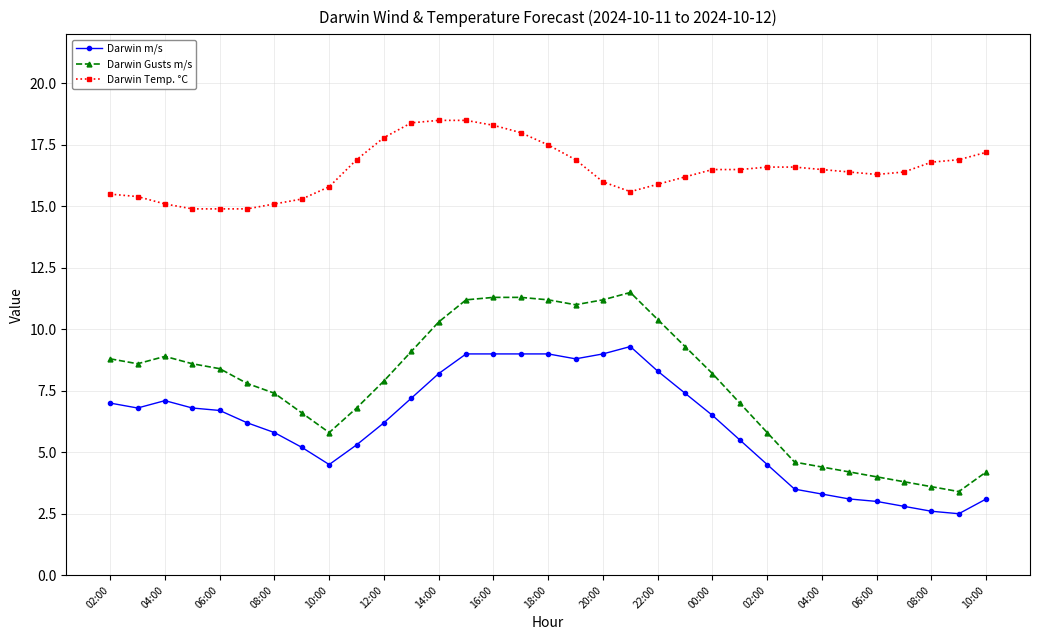

What is the lowest value of the Darwin Temp. °C series?

14.9